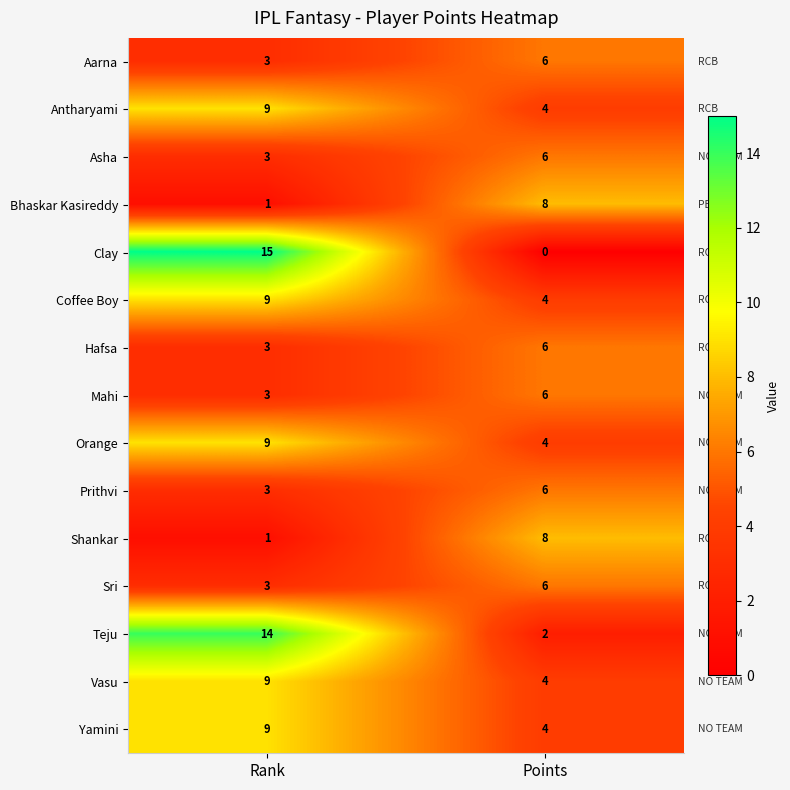

What is the difference between the Sri values at Points and Rank?

3